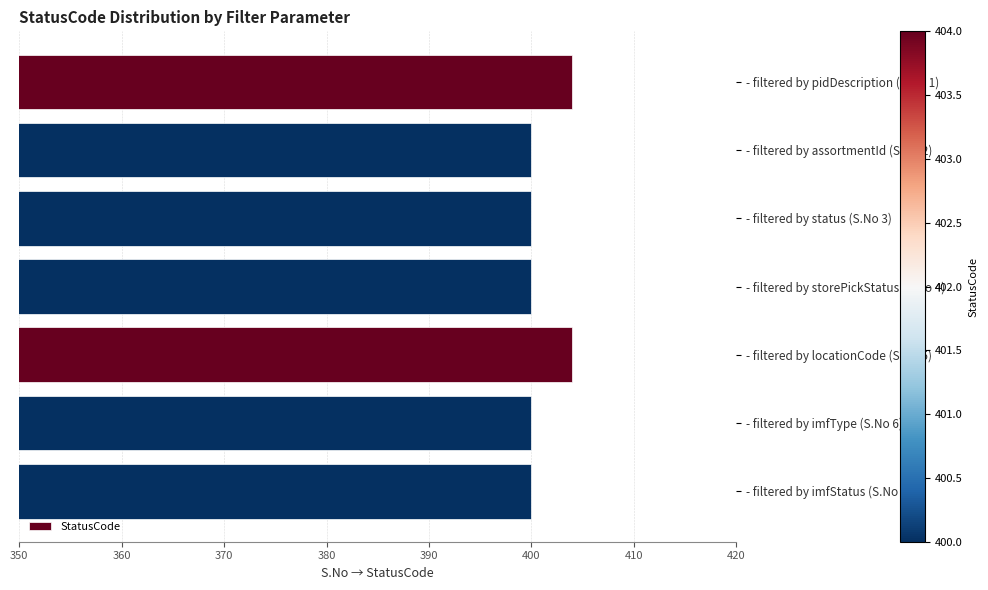

What is the difference between the values at - filtered by pidDescription (S.No 1) and - filtered by status (S.No 3)?

4